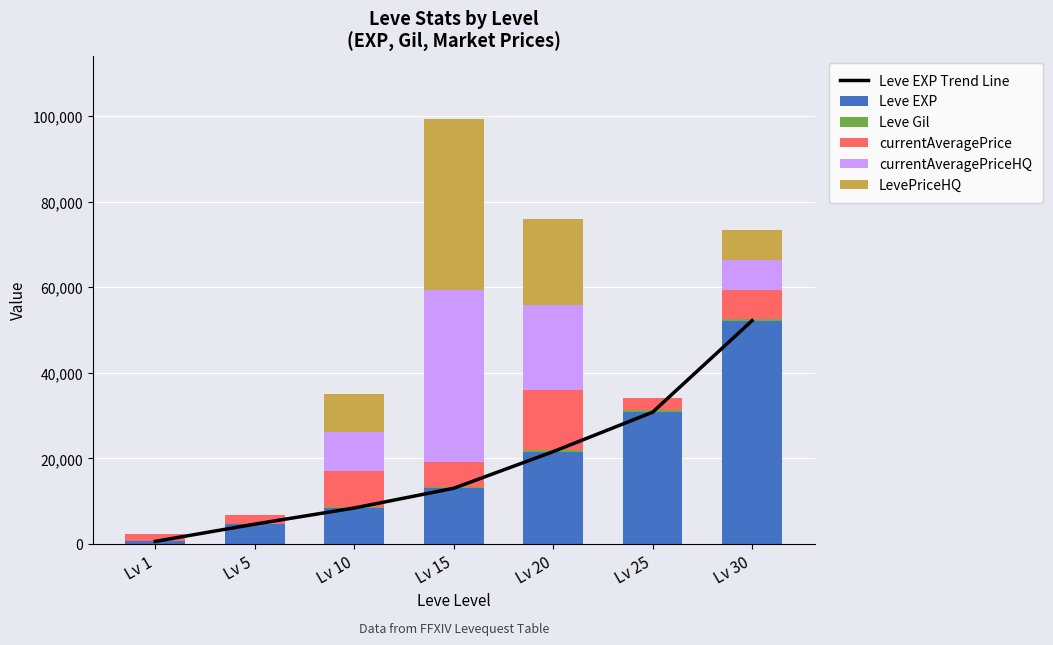

Read the Leve EXP value at Lv 15.

13040